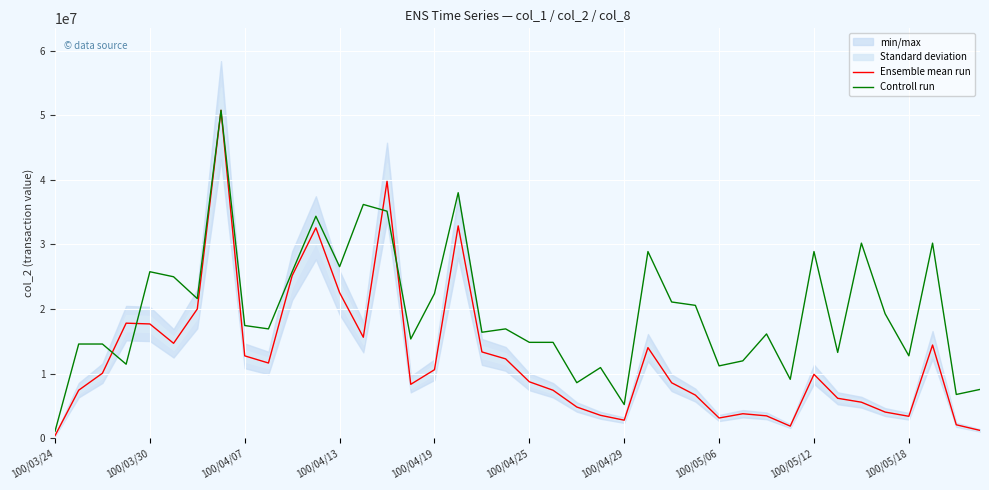

How many lines are shown in the chart?

2